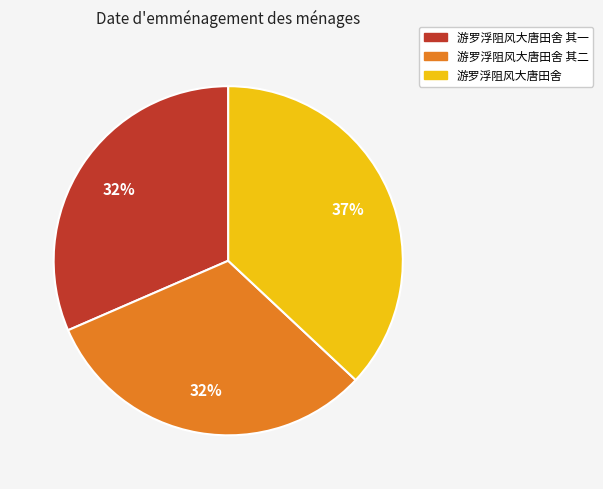

Is there any slice that represents more than half of the pie?

No